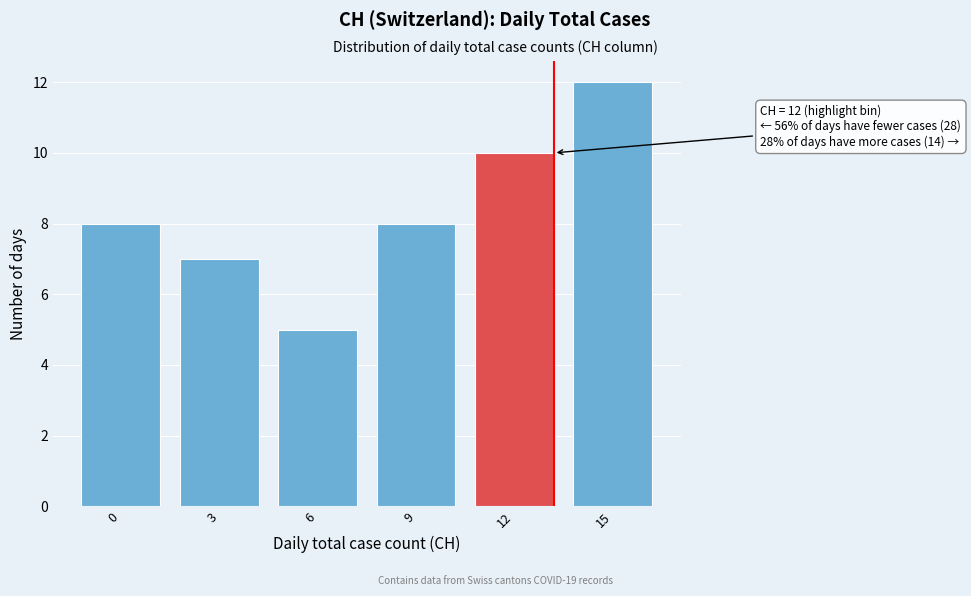

Reading left to right, list all the values displayed in this chart.

8	7	5	8	10	12